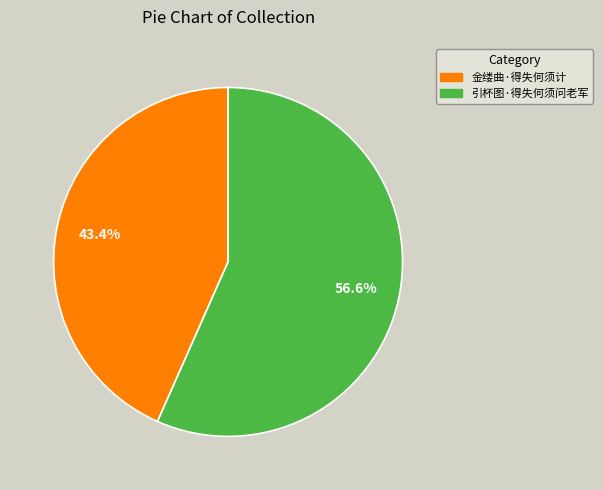

The 引杯图·得失何须问老军 slice represents 57% of the pie. True or false?

True